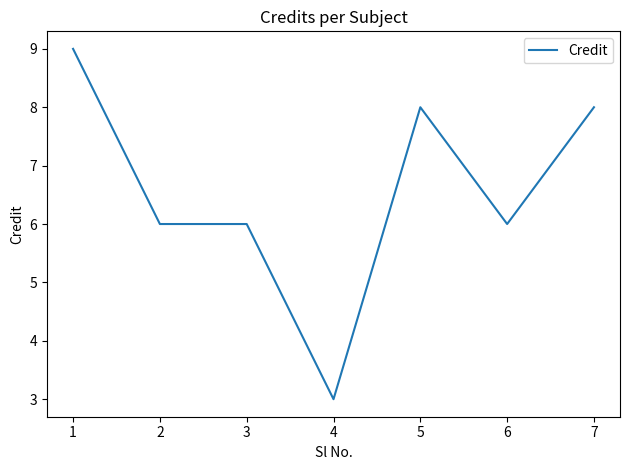

Reading left to right, what are all the values shown in this chart?

9	6	6	3	8	6	8